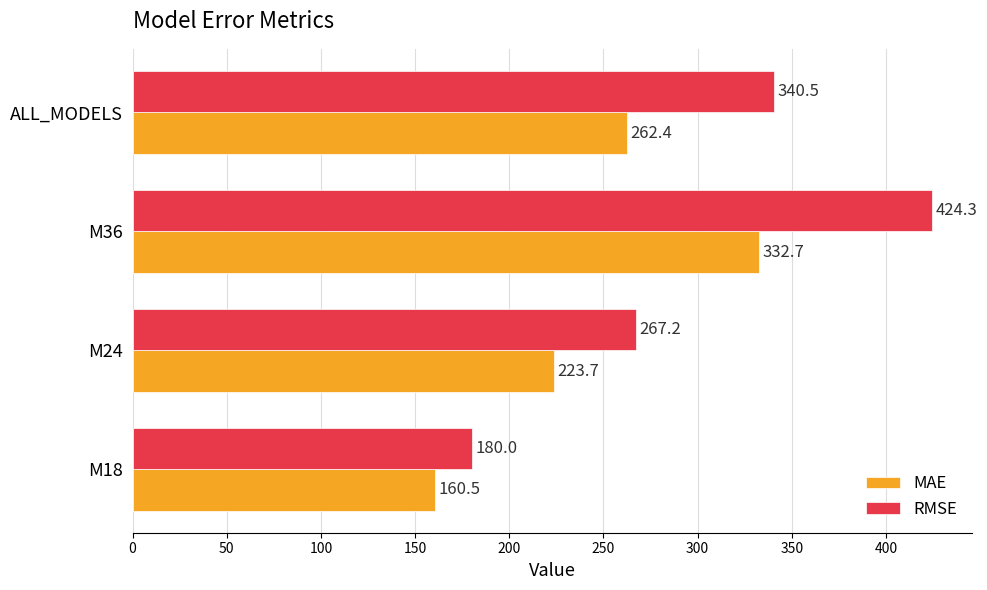

The MAE series shows 223.7 at M24. True or false?

True